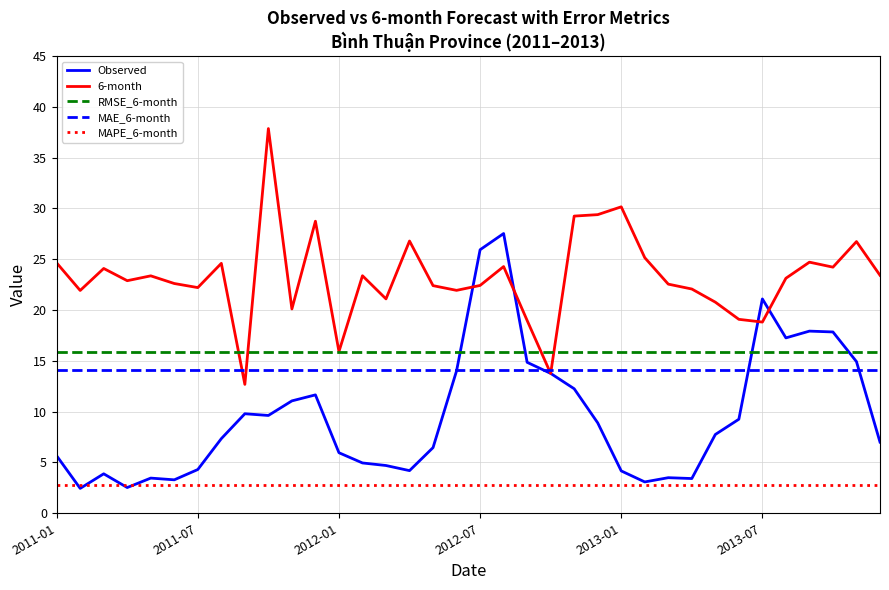

What is the highest value of the MAPE_6-month series?

2.8